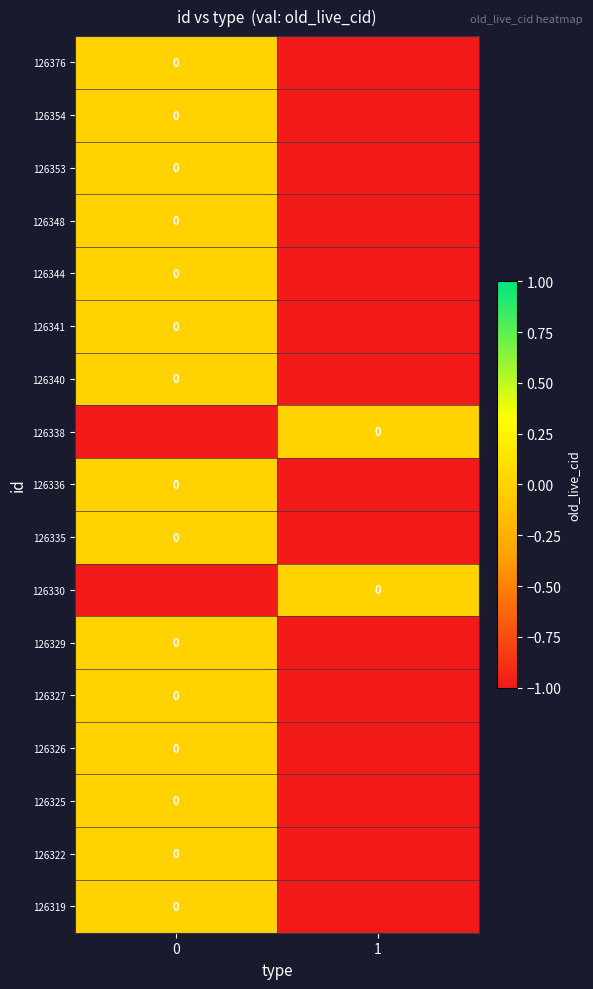

The 126335 series shows -2 at 1. True or false?

False